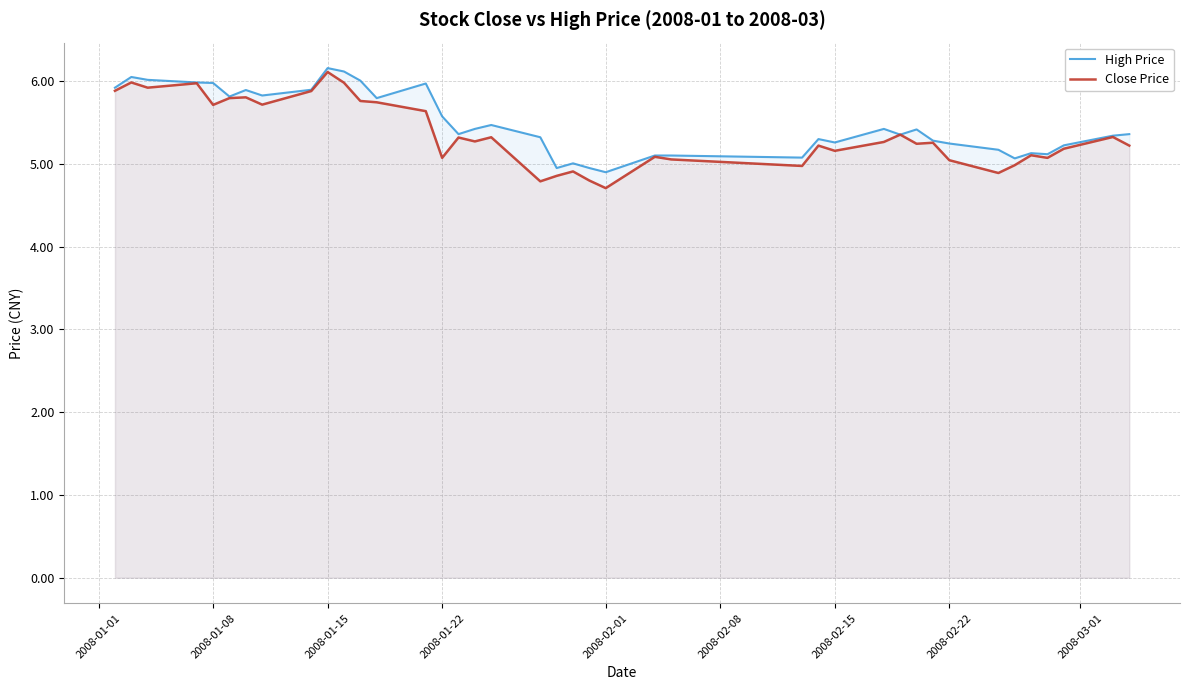

What is the maximum value shown in the chart?

6.2